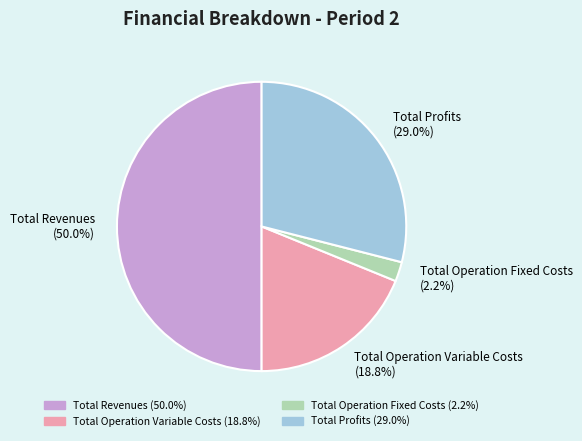

How much of the chart is everything except Total Revenues (50.0%)?

50.0%